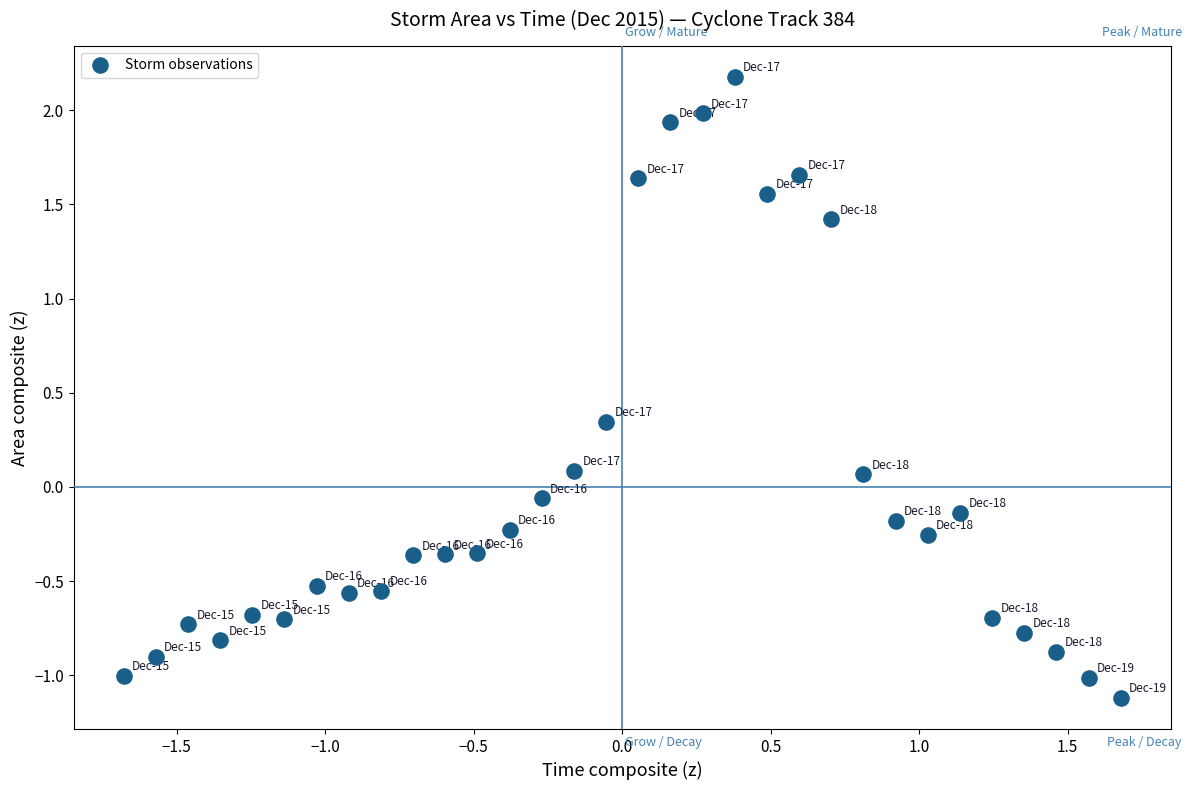

What is the range of Y values (max minus min)?

3.3